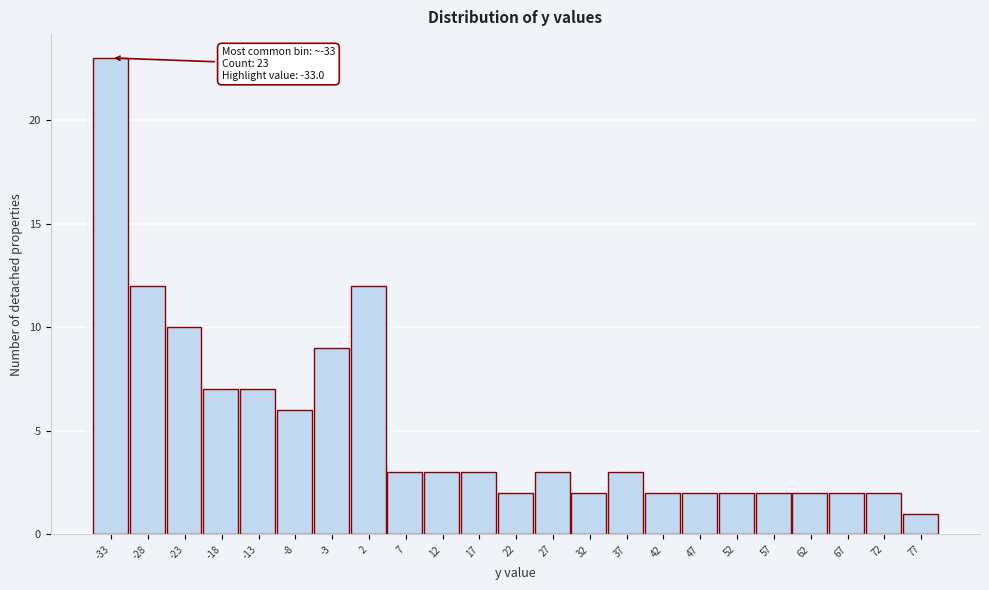

Which range on the x-axis has the tallest bar?

-35.5 to -30.5